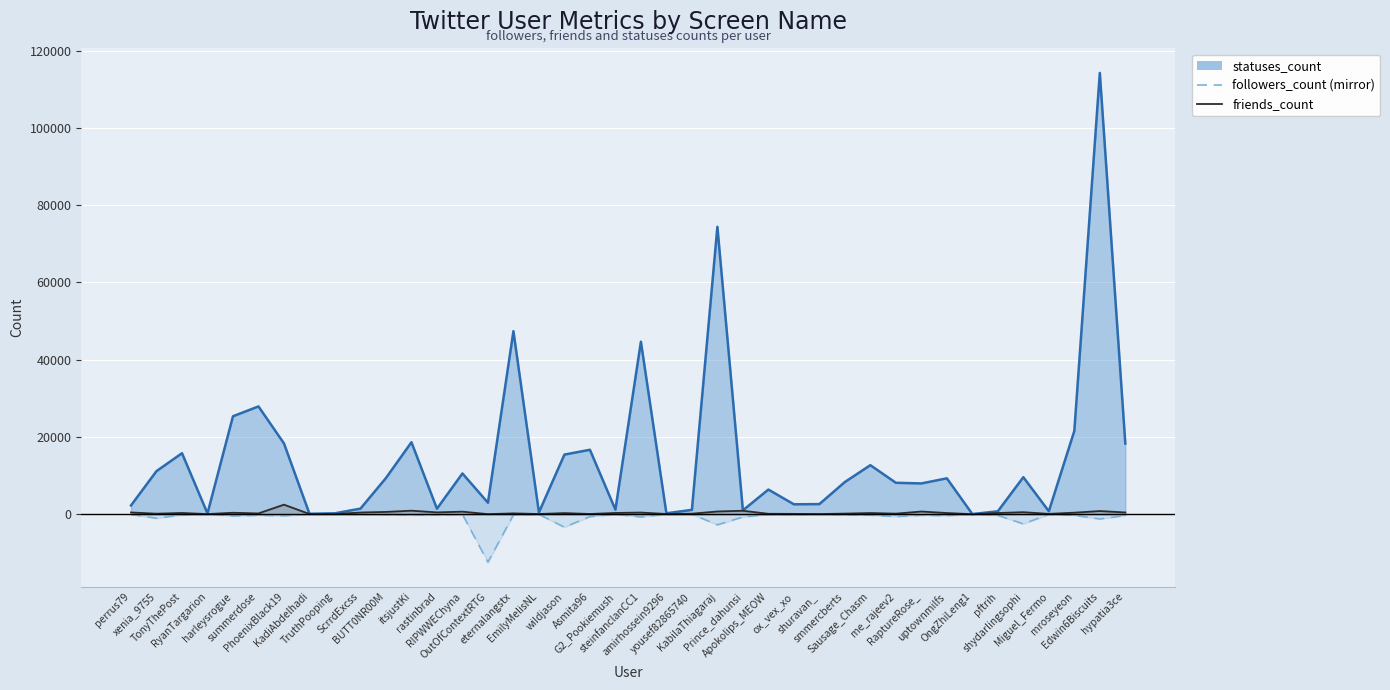

What are all the series names shown in the legend?

followers_count (mirror), friends_count